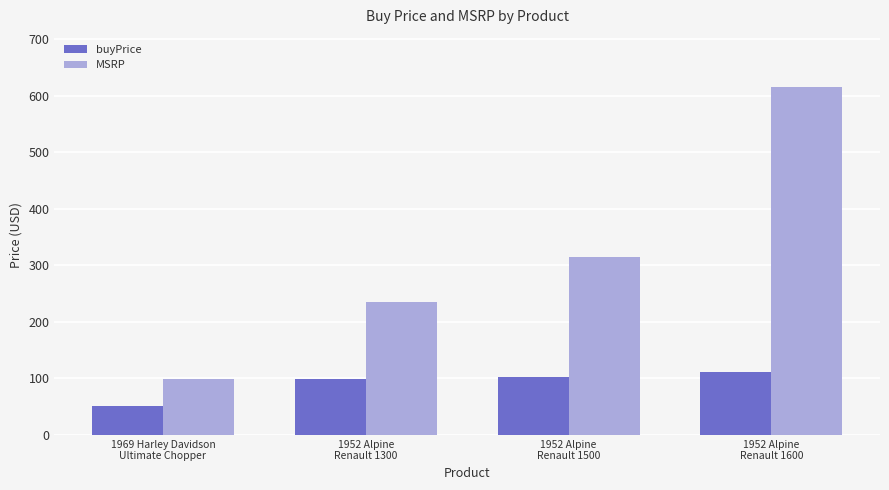

Reading left to right, transcribe all the data shown in this chart.

buyPrice: 1969 Harley Davidson
Ultimate Chopper=51.8	1952 Alpine
Renault 1300=99.0	1952 Alpine
Renault 1500=102.6	1952 Alpine
Renault 1600=110.6
MSRP: 1969 Harley Davidson
Ultimate Chopper=99.0	1952 Alpine
Renault 1300=235.0	1952 Alpine
Renault 1500=315.3	1952 Alpine
Renault 1600=615.3